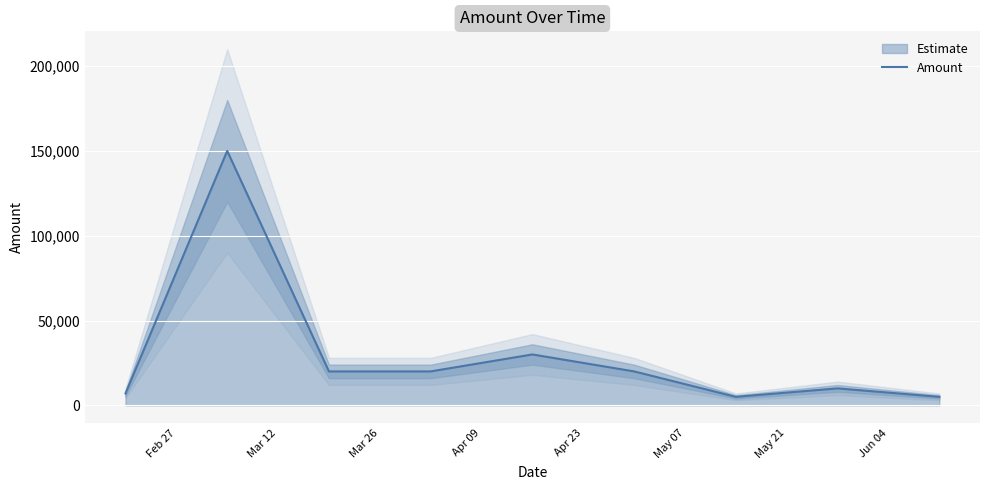

What is the minimum value for Amount?

5000